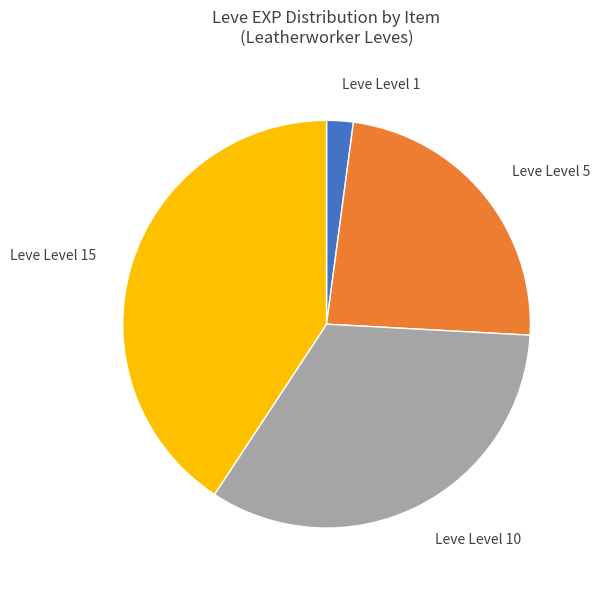

Is it true that Leve Level 15 is 41% of the pie?

True